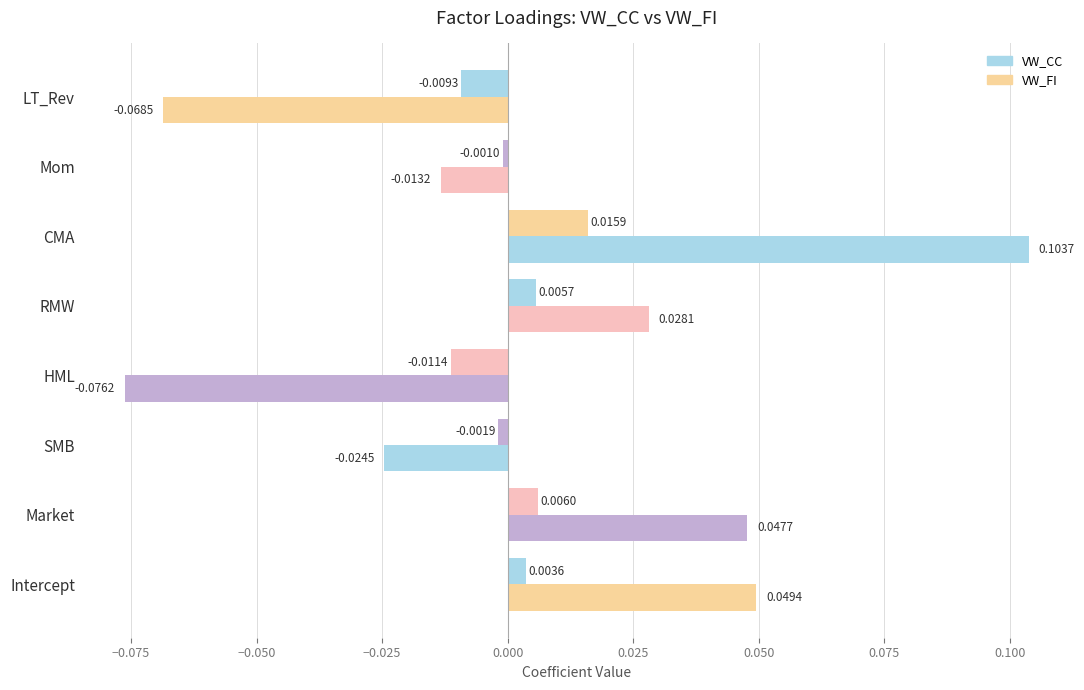

What is the greatest value displayed?

0.1